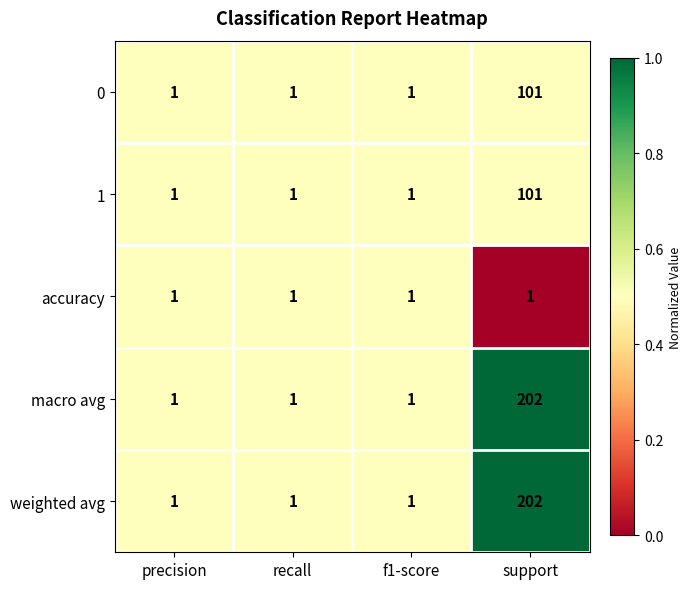

Reading left to right, transcribe all the data shown in this chart.

0: 1	1	1	101
1: 1	1	1	101
accuracy: 1	1	1	1
macro avg: 1	1	1	202
weighted avg: 1	1	1	202